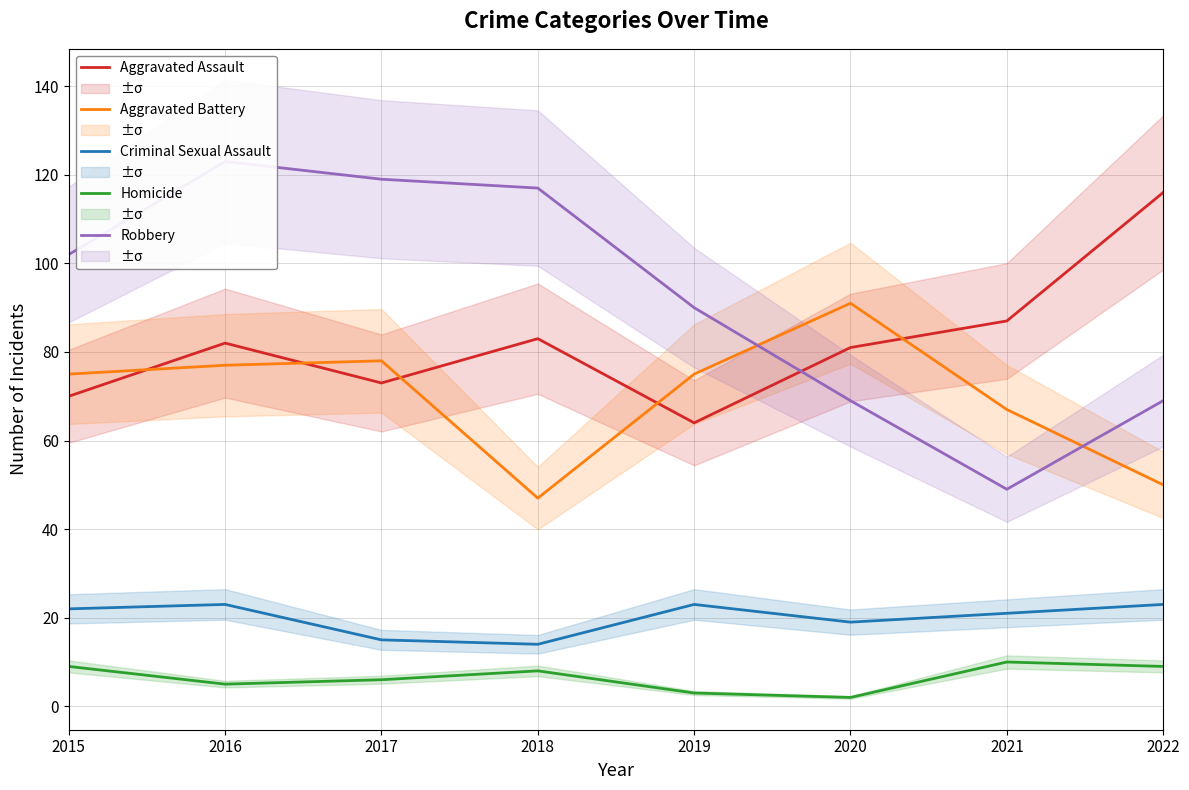

Reading left to right, list all the values displayed in this chart.

Aggravated Assault: 2015=70	2016=82	2017=73	2018=83	2019=64	2020=81	2021=87	2022=116
Aggravated Battery: 2015=75	2016=77	2017=78	2018=47	2019=75	2020=91	2021=67	2022=50
Criminal Sexual Assault: 2015=22	2016=23	2017=15	2018=14	2019=23	2020=19	2021=21	2022=23
Homicide: 2015=9	2016=5	2017=6	2018=8	2019=3	2020=2	2021=10	2022=9
Robbery: 2015=102	2016=123	2017=119	2018=117	2019=90	2020=69	2021=49	2022=69